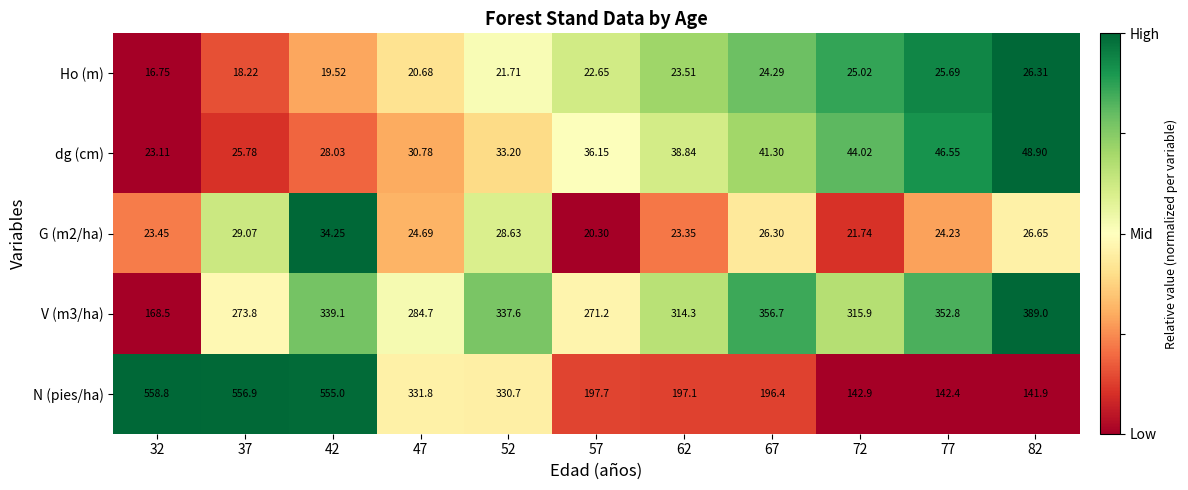

How many data points does each series have?

11